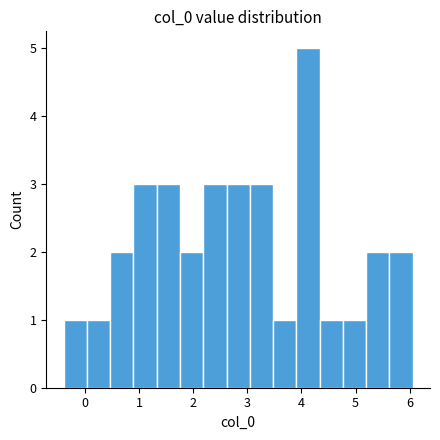

Which range on the x-axis has the tallest bar?

3.9 to 4.3